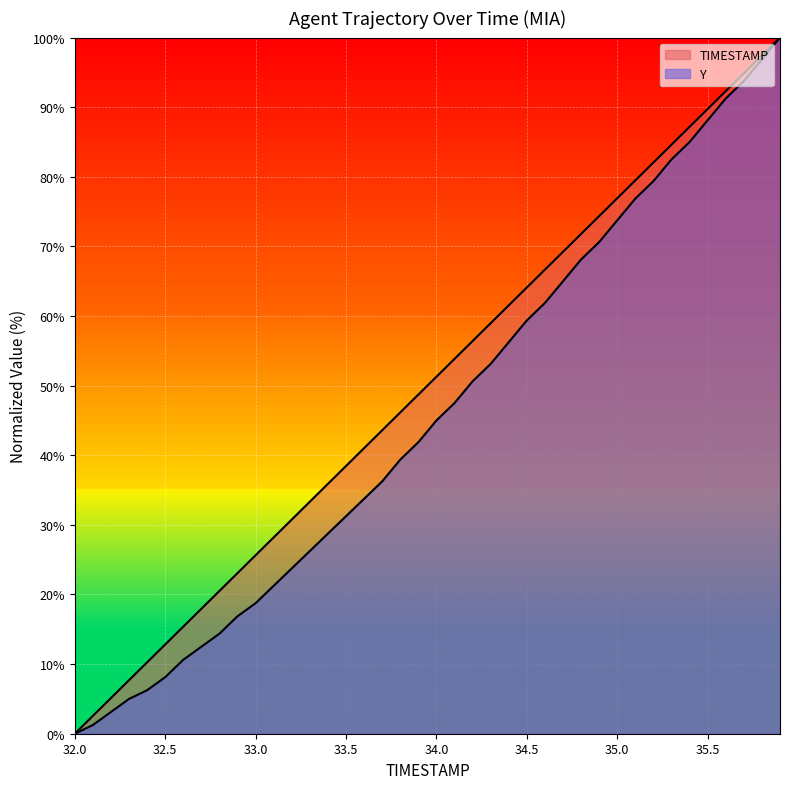

Which series changed the most between 34.6 and 35.6?

Y